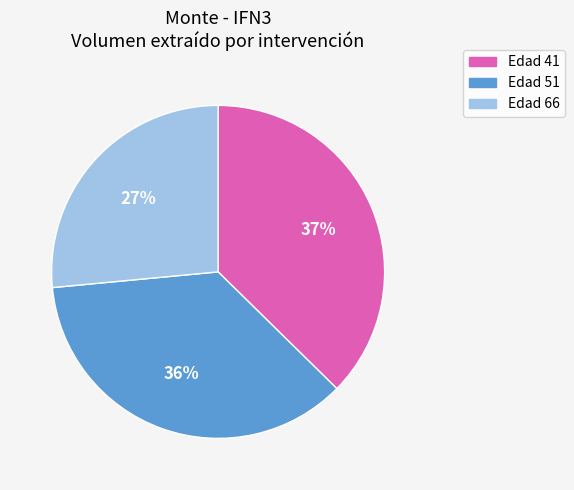

Combined, do Edad 51 and Edad 41 account for over 50%?

Yes